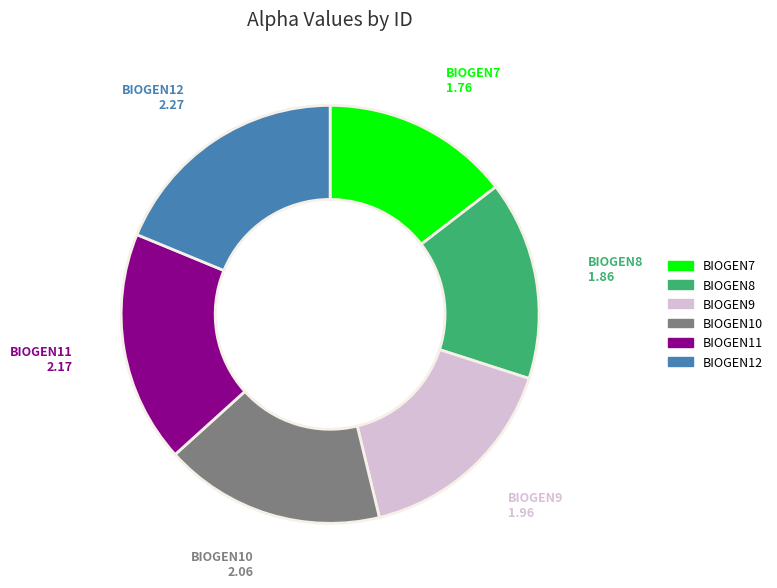

How many segments does this pie chart have?

6